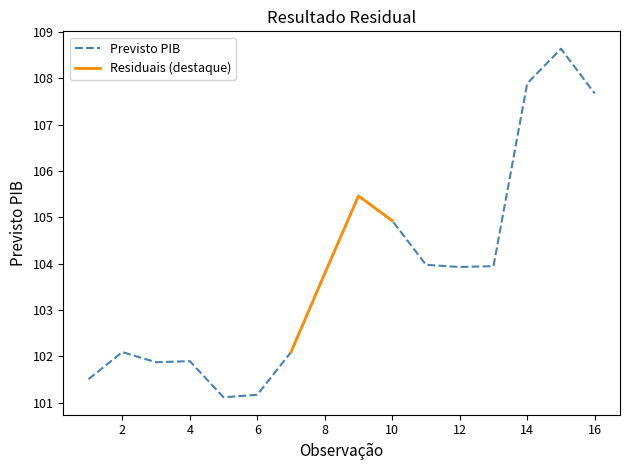

Is it true that the value at 8 is 31.9?

False